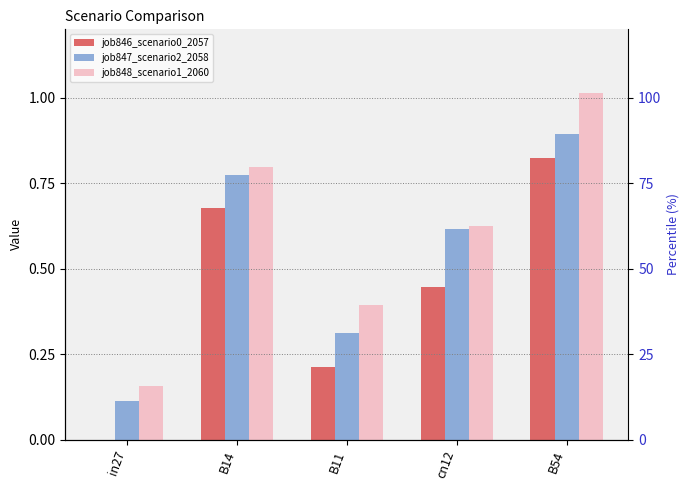

What are all the series names shown in the legend?

job846_scenario0_2057, job847_scenario2_2058, job848_scenario1_2060